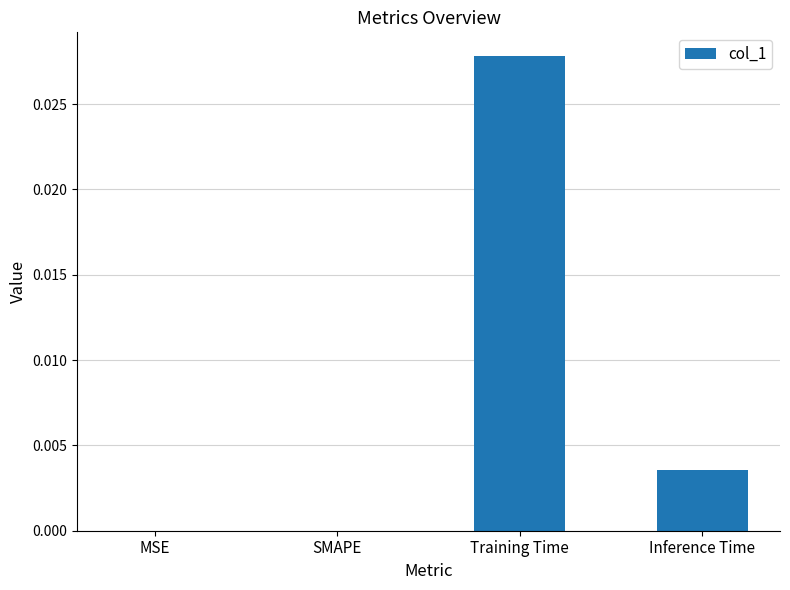

True or false: the data shows 0.0 at Inference Time.

True